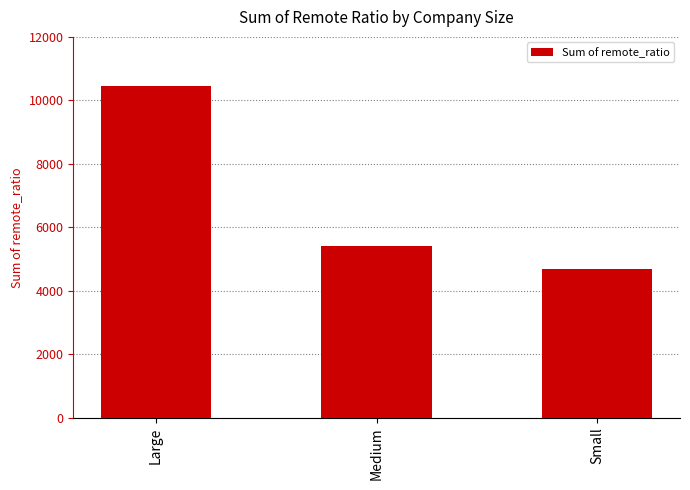

The chart shows a value of 2763 at Large. True or false?

False